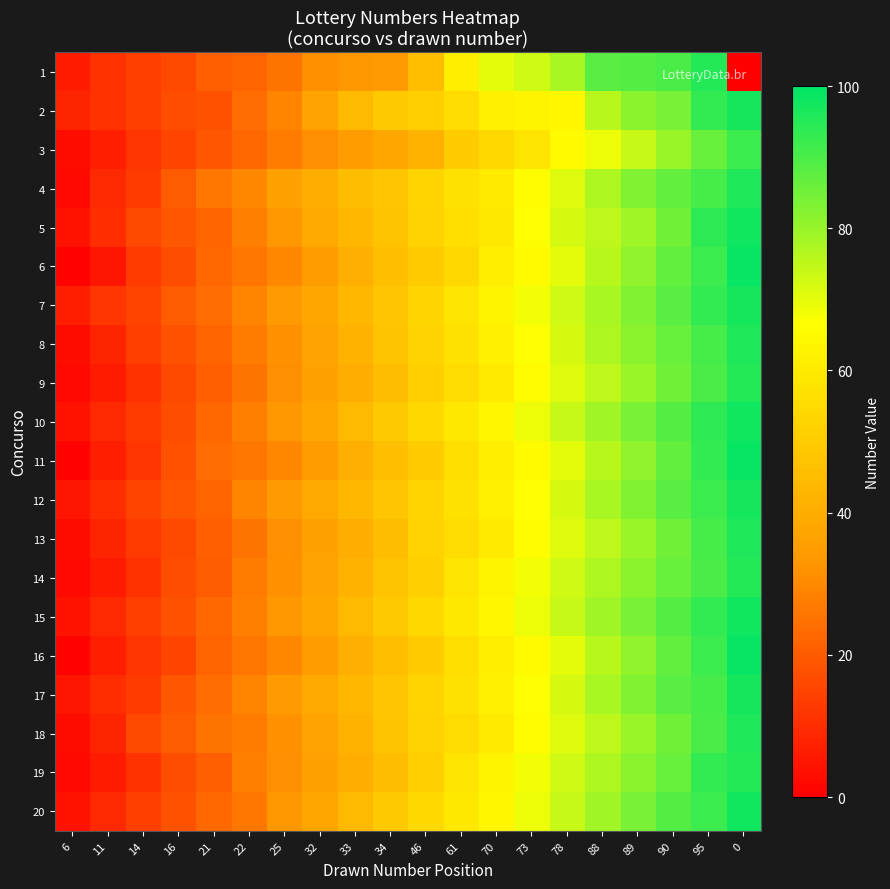

How many distinct data groups are displayed?

20